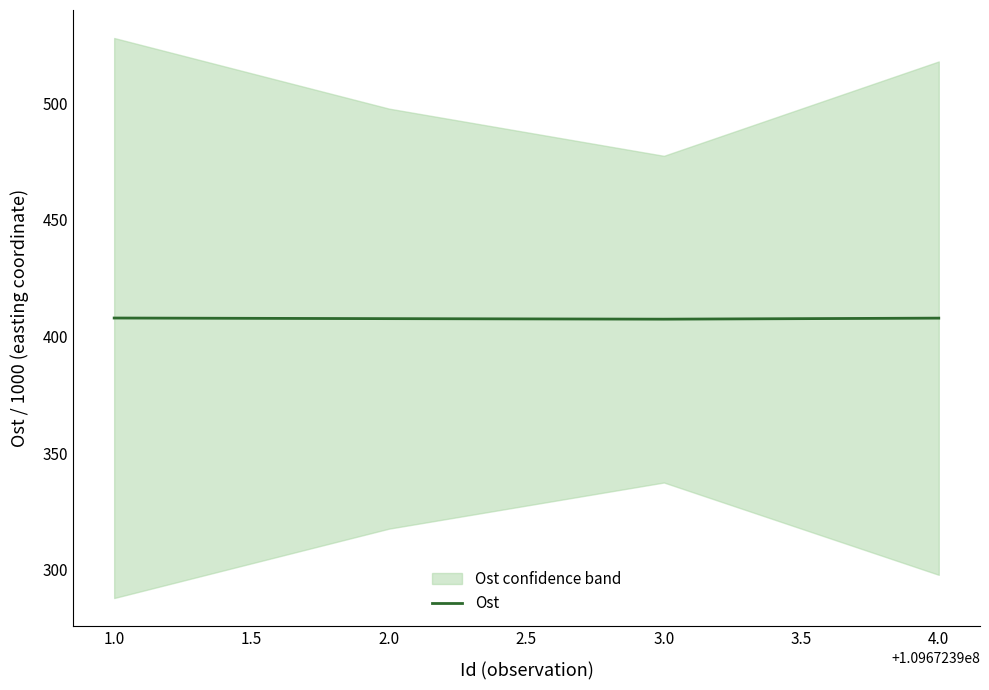

The value of Ost at 4.0 is 175.2. True or false?

False